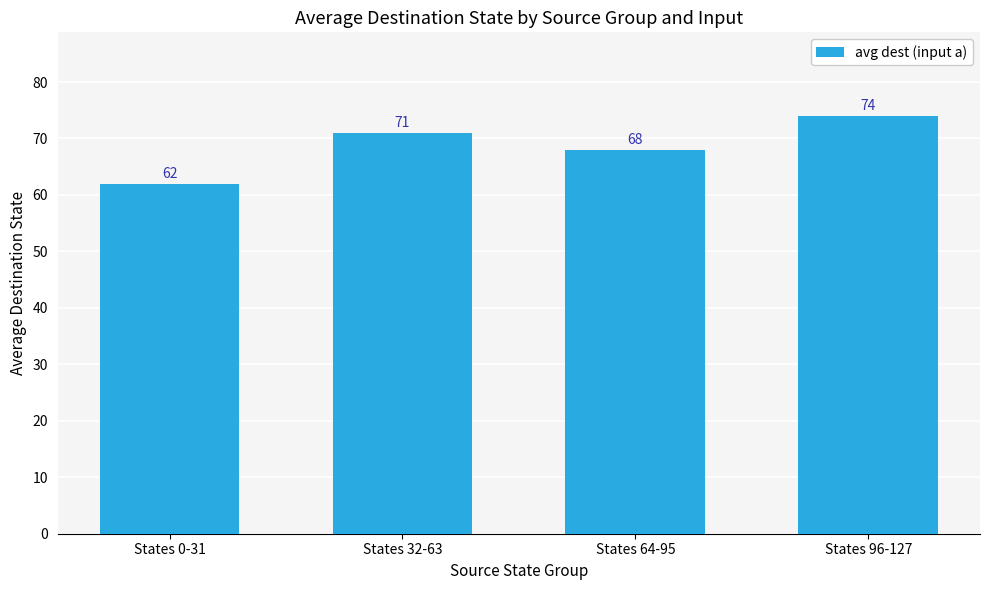

What position from the left is States 32-63?

2